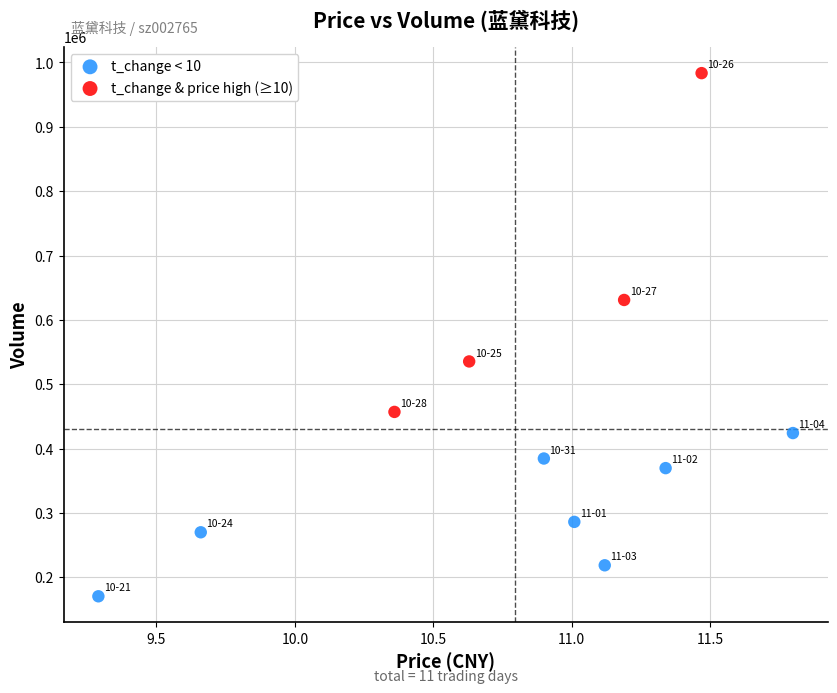

Which series has the widest spread of Y values?

t_change & price high (≥10)